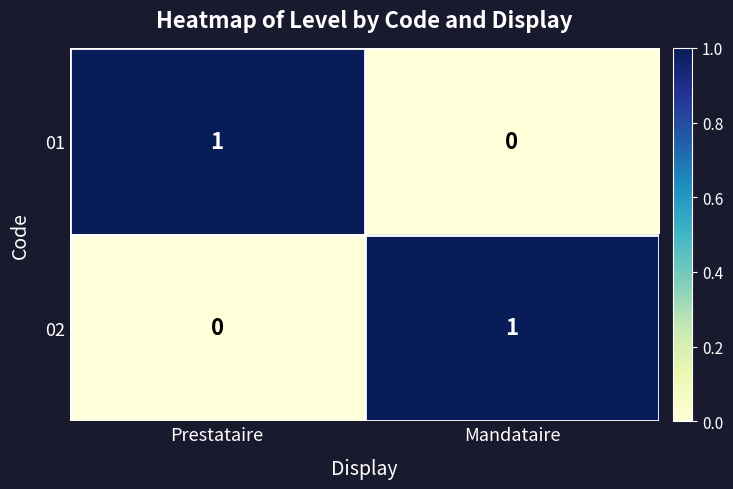

Is the value of 02 at Prestataire greater than the value of 01 at Prestataire?

No